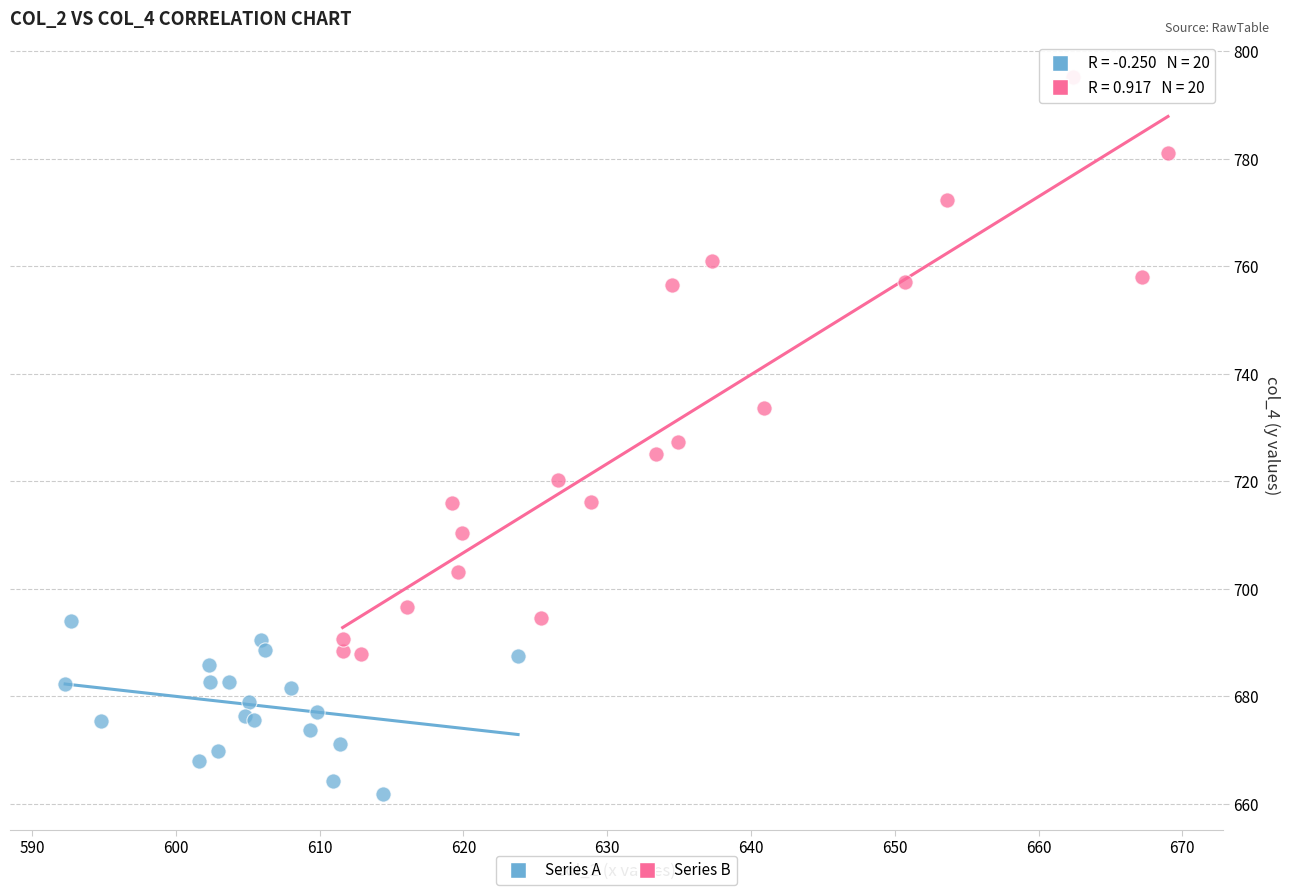

What are all the series names shown in the legend?

Series A, Series B